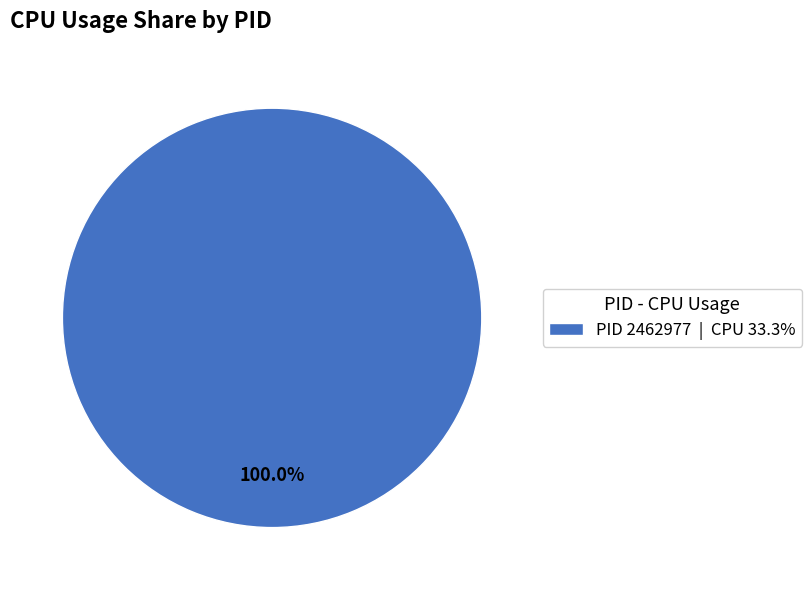

Rank the categories by value from lowest to highest.

PID 2462977 | CPU 33.3%